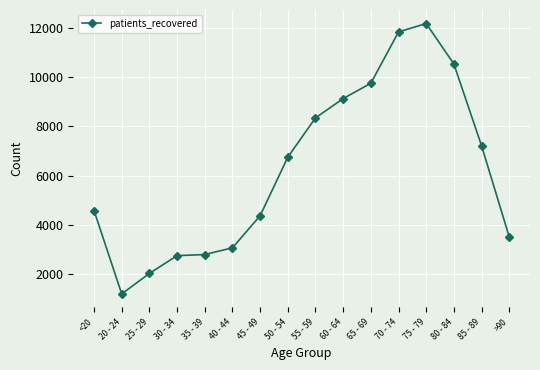

True or false: there are more than 2 points higher than both neighbors.

False